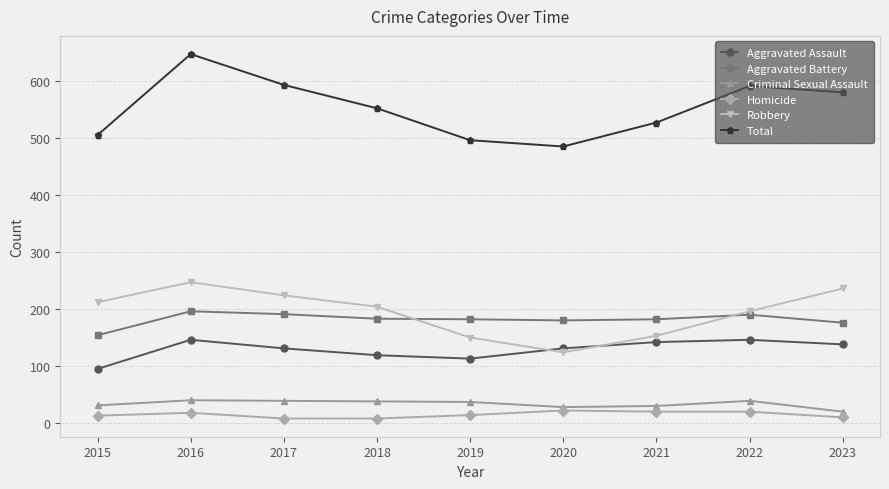

What is the approximate value of Robbery at 2016?

247